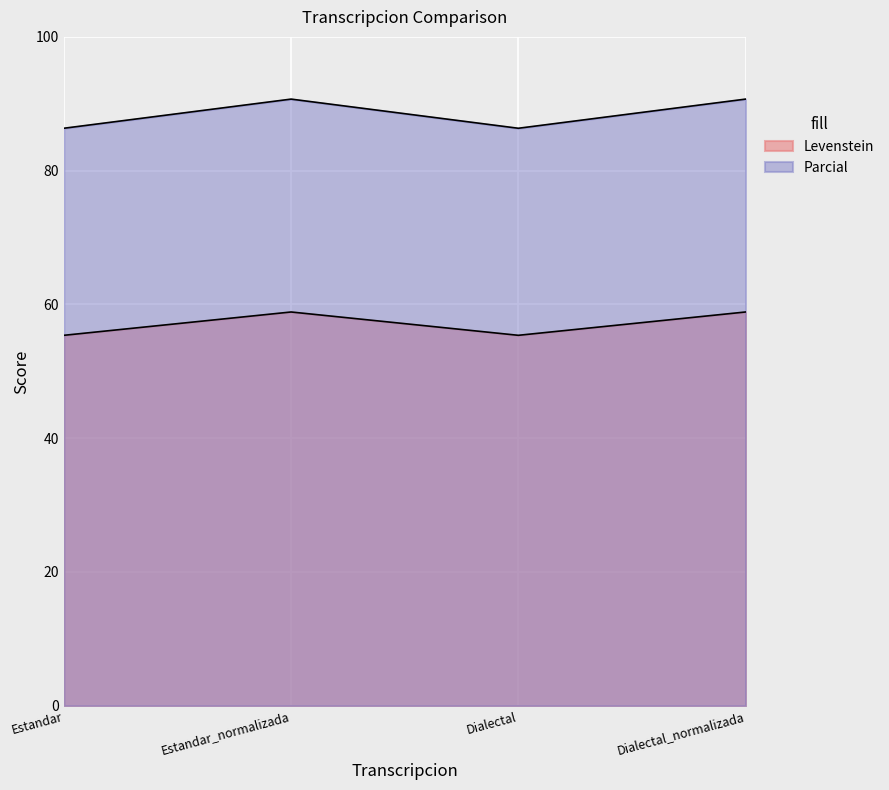

List the labels in order of Levenstein value, largest first.

Estandar_normalizada, Dialectal_normalizada, Estandar, Dialectal